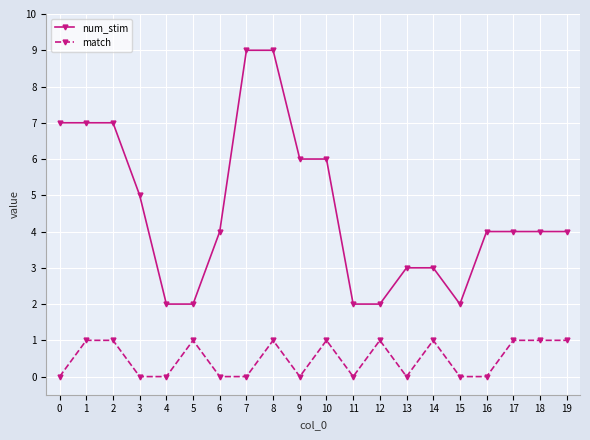

True or false: match has more than 2 interior local peaks.

True